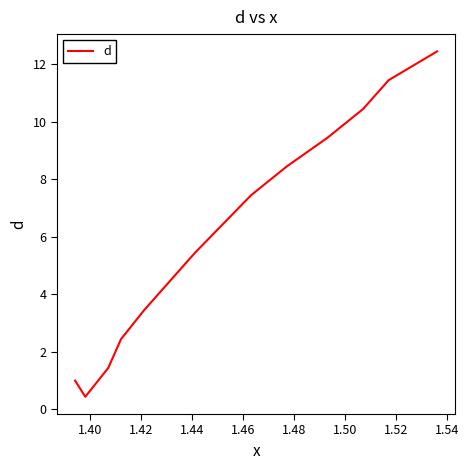

How many series are shown in this chart?

1